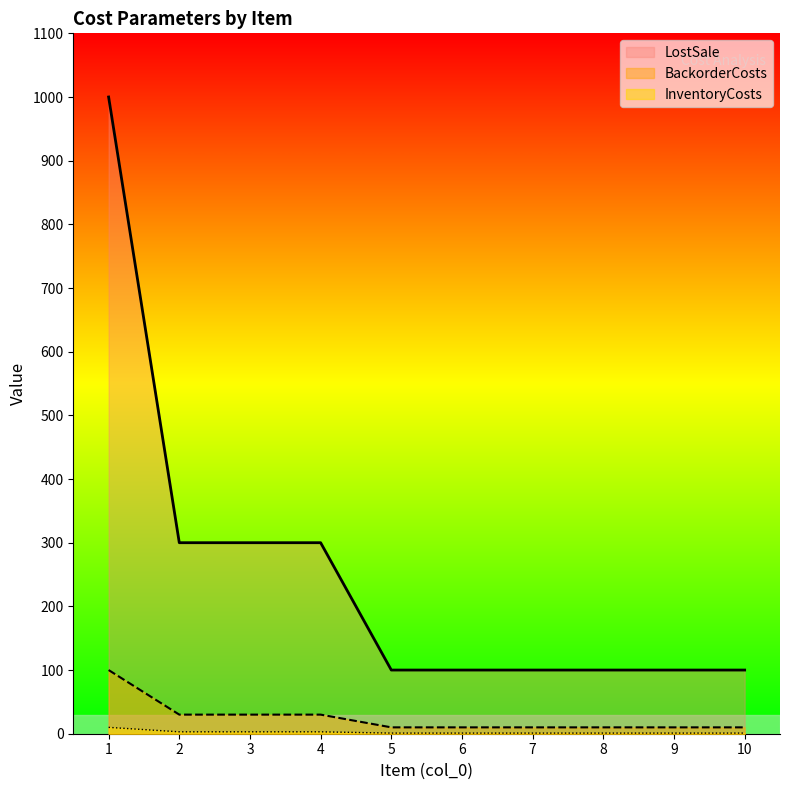

Which series has the widest spread of values?

LostSale